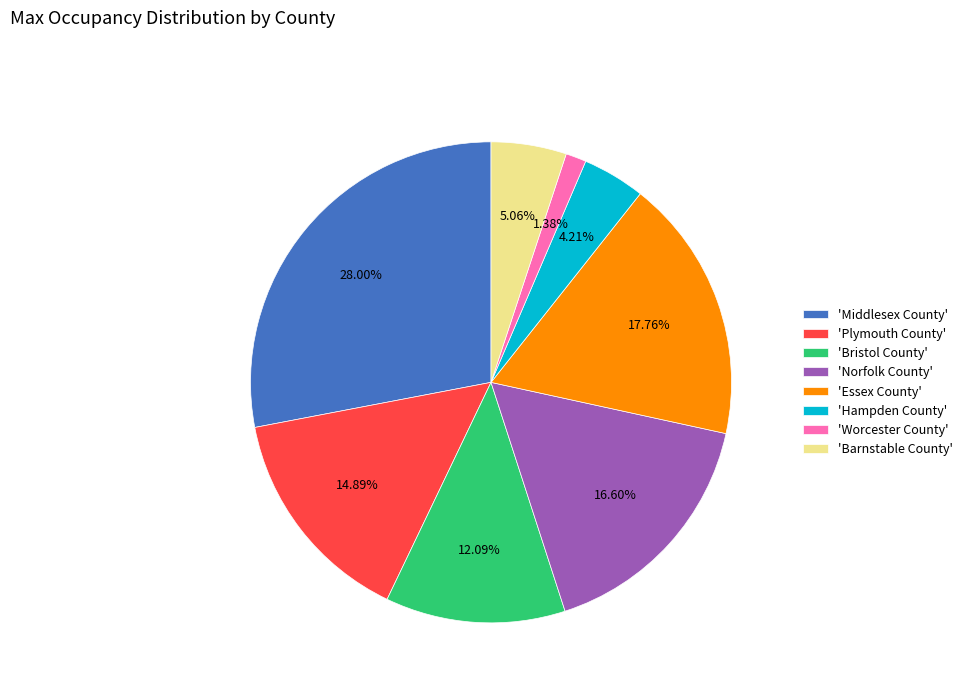

What is the ratio of the value at 'Hampden County' to the value at 'Norfolk County'?

0.3